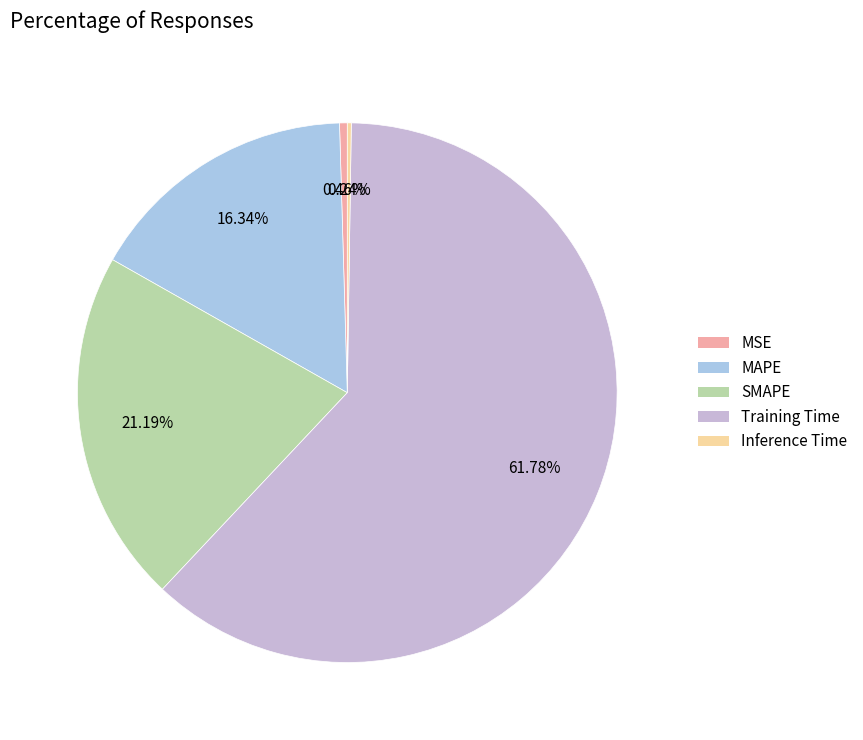

To the nearest percent, what is the average slice percentage?

20%